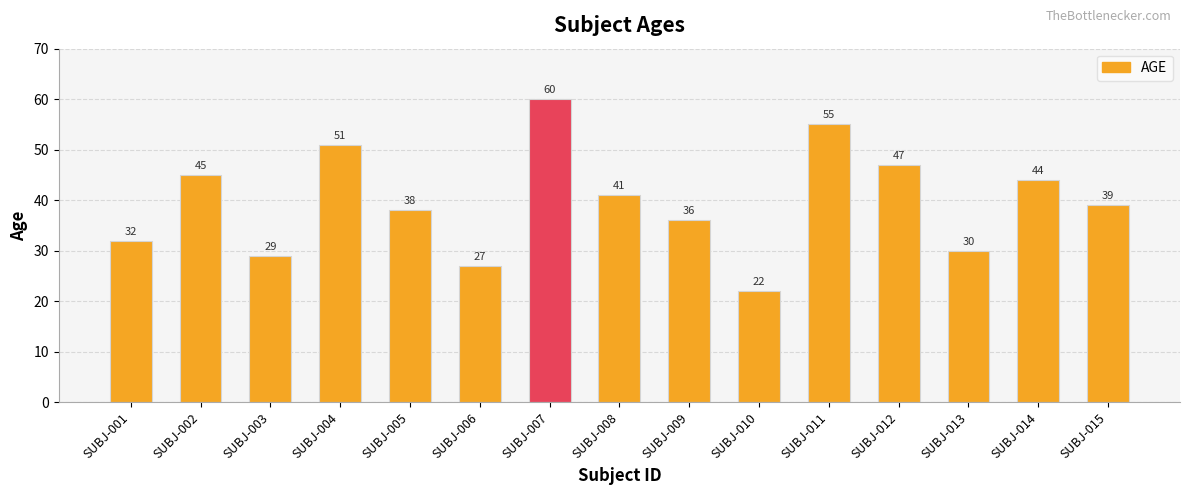

Reading left to right, list all the values displayed in this chart.

SUBJ-001=32	SUBJ-002=45	SUBJ-003=29	SUBJ-004=51	SUBJ-005=38	SUBJ-006=27	SUBJ-007=60	SUBJ-008=41	SUBJ-009=36	SUBJ-010=22	SUBJ-011=55	SUBJ-012=47	SUBJ-013=30	SUBJ-014=44	SUBJ-015=39